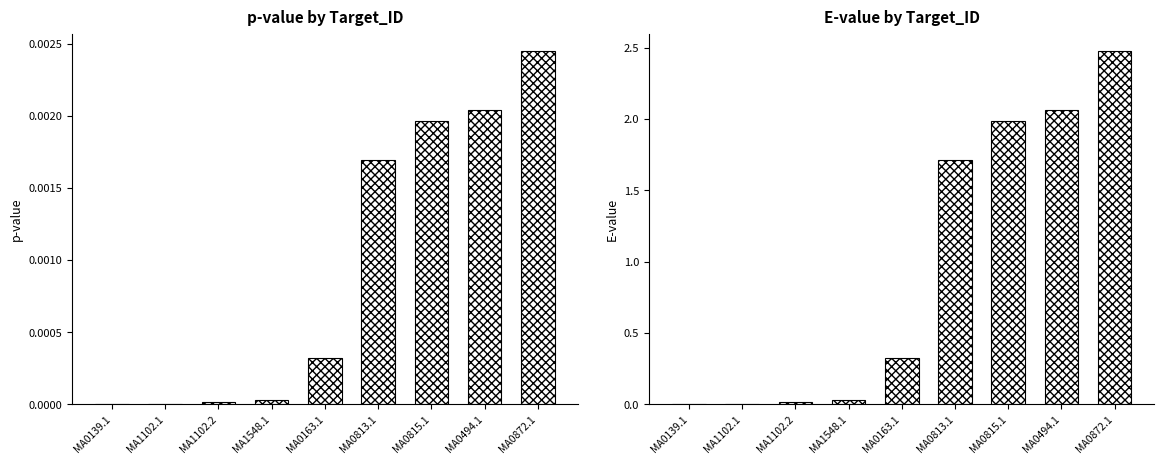

Count the number of data series in this chart.

2